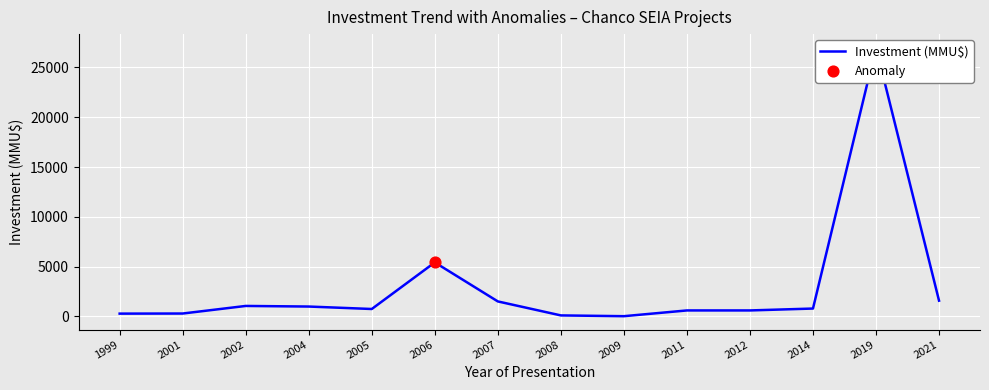

Approximately how many times larger is the value at 2019 compared to 2007?

17.9